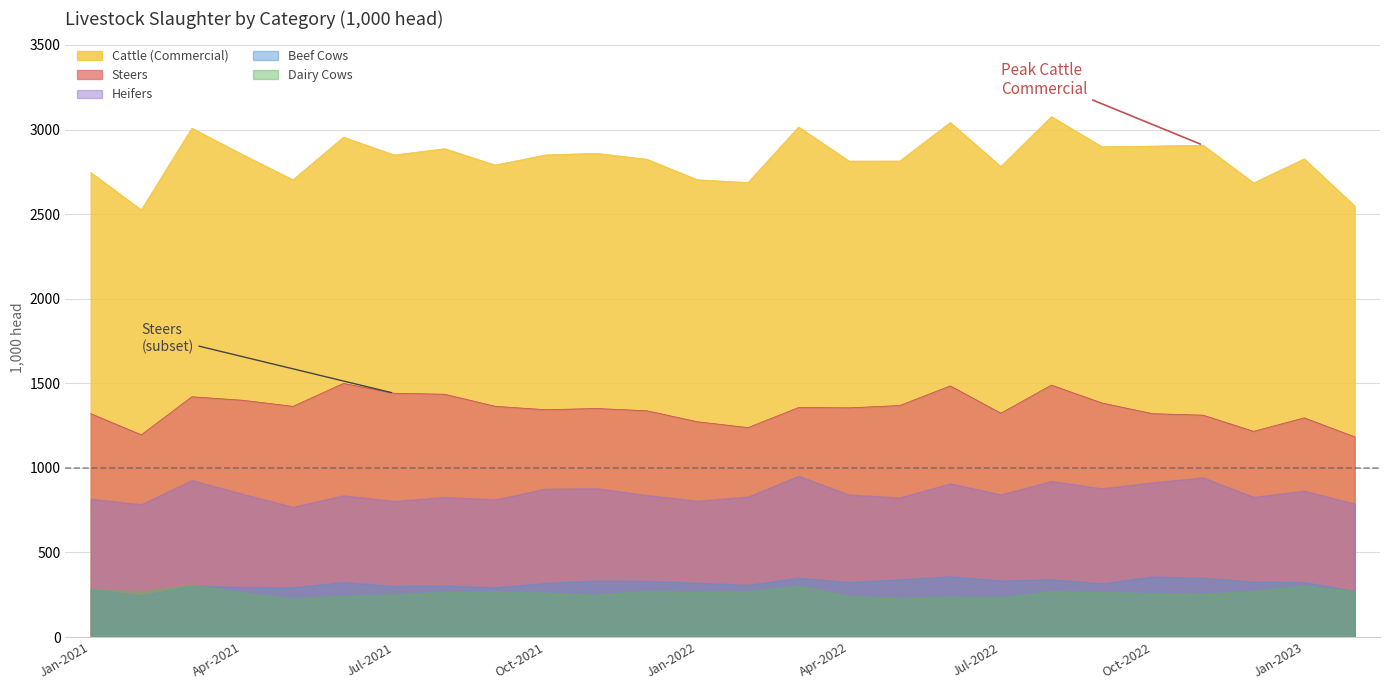

What is the label of the 26th point from the left?

Feb-2023